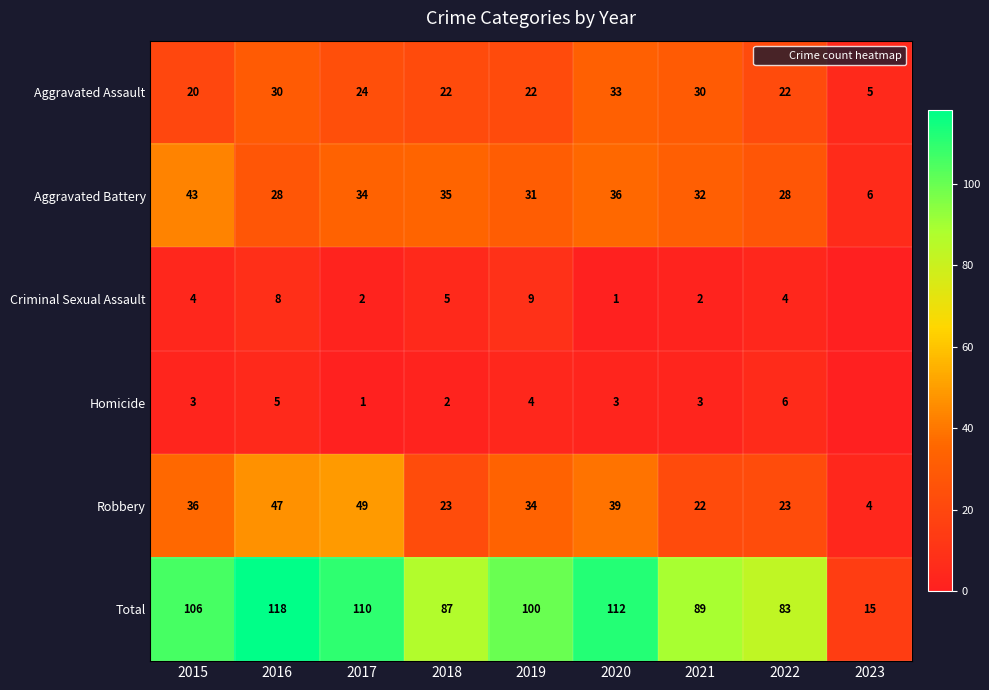

What is the highest value of the Aggravated Battery series?

43